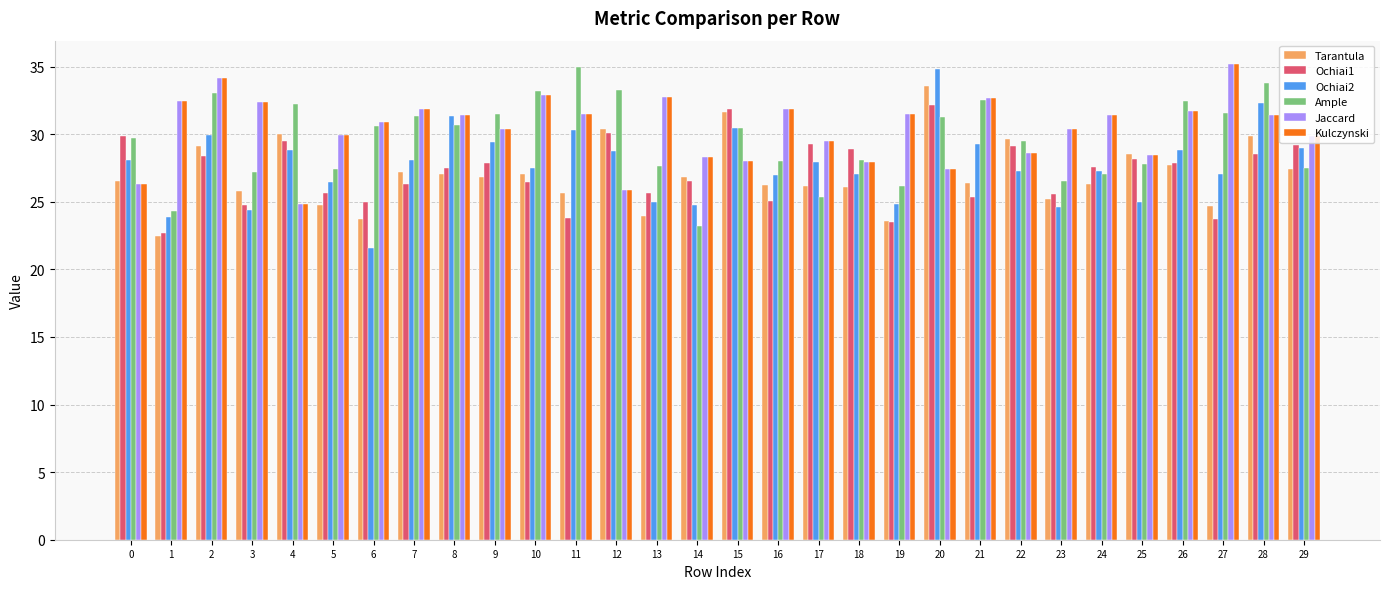

Is the value of Ample at 16 greater than the value of Jaccard at 8?

No